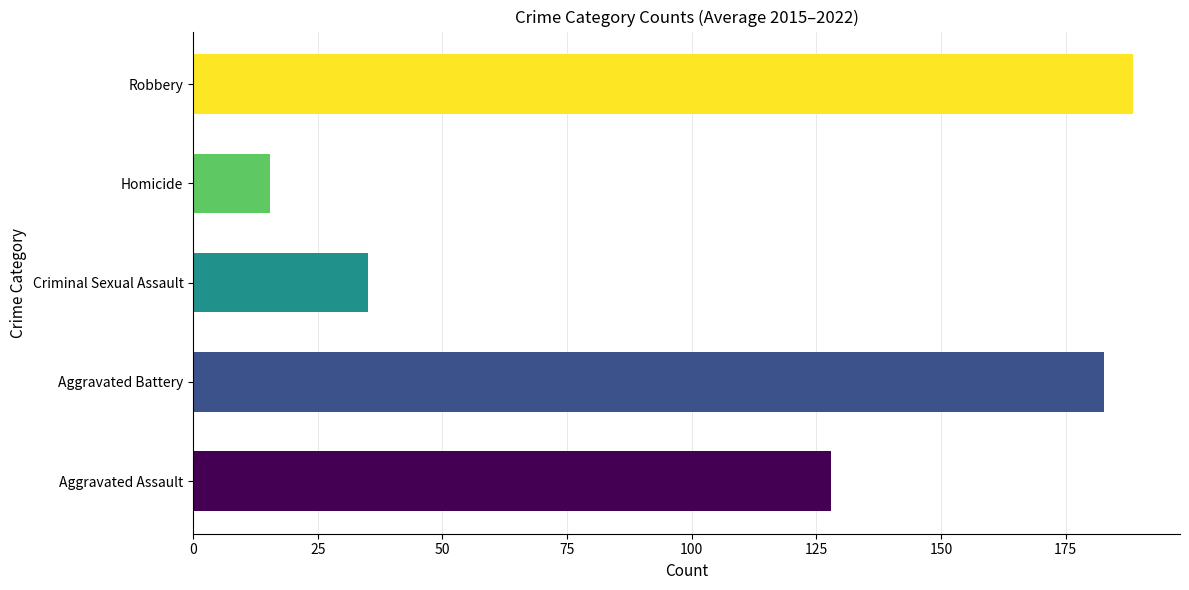

True or false: the data shows 127.9 at Aggravated Assault.

True